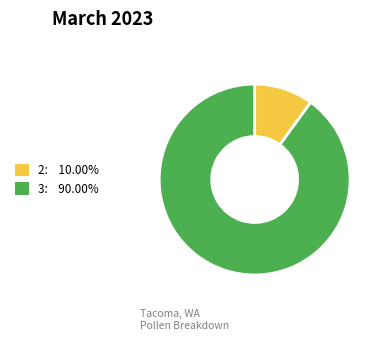

How many segments does this pie chart have?

2